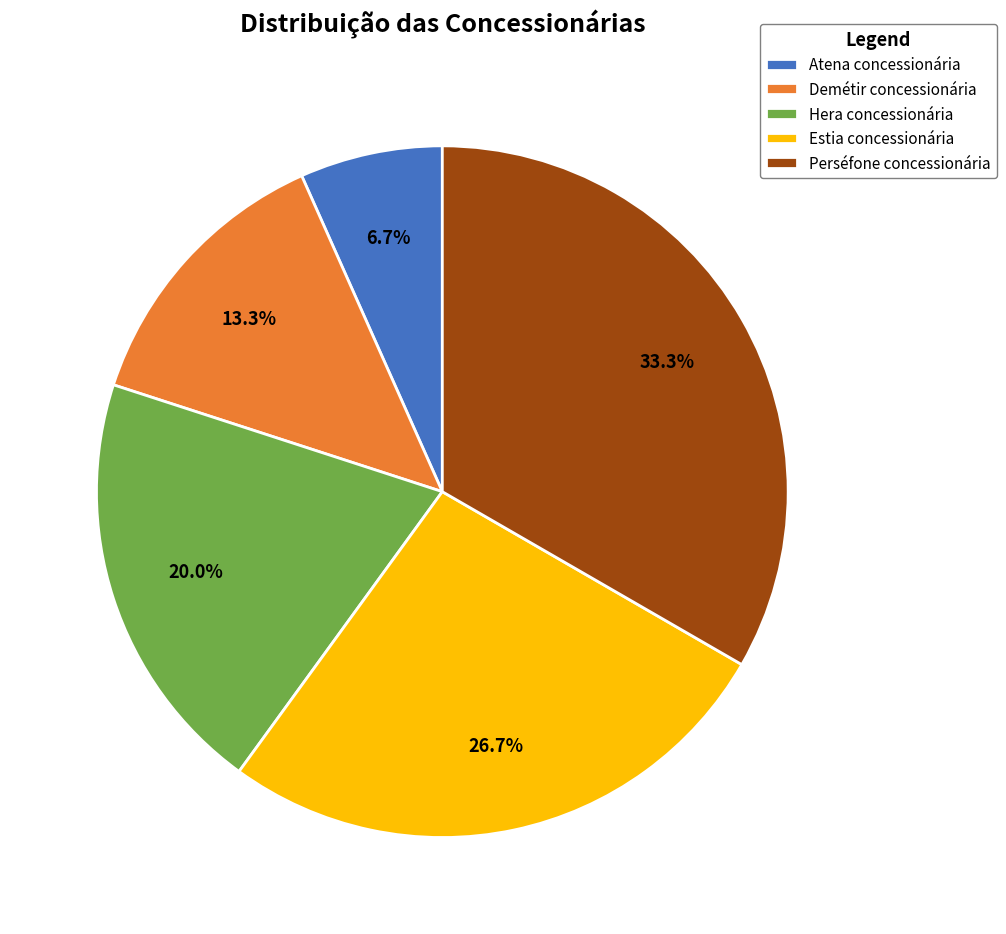

How many slices are in this pie chart?

5